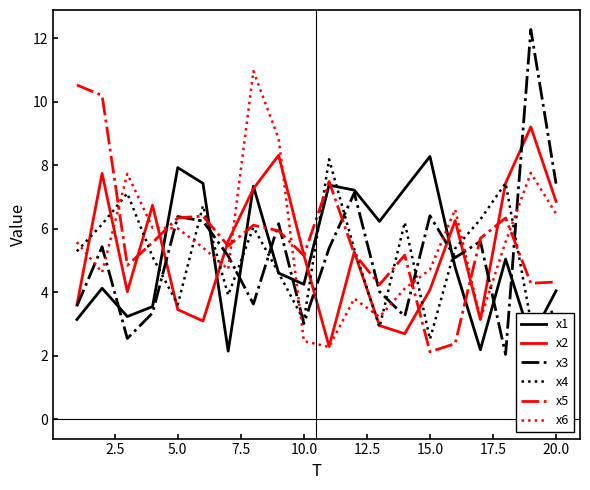

How many lines are shown in the chart?

6